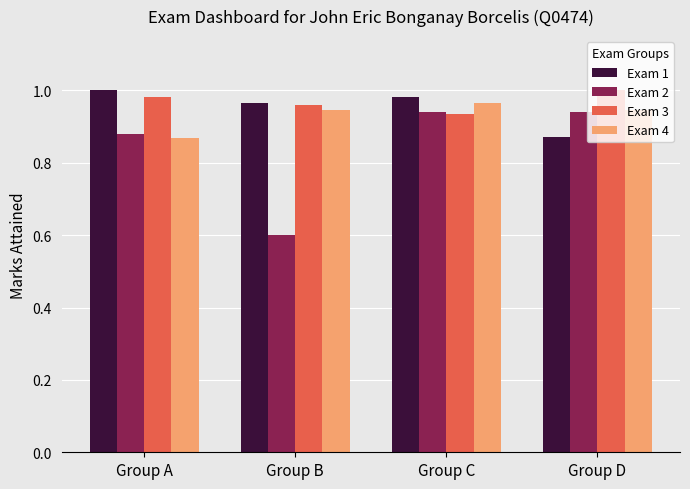

Where is Exam 2 nearest to the value 0?

Group B